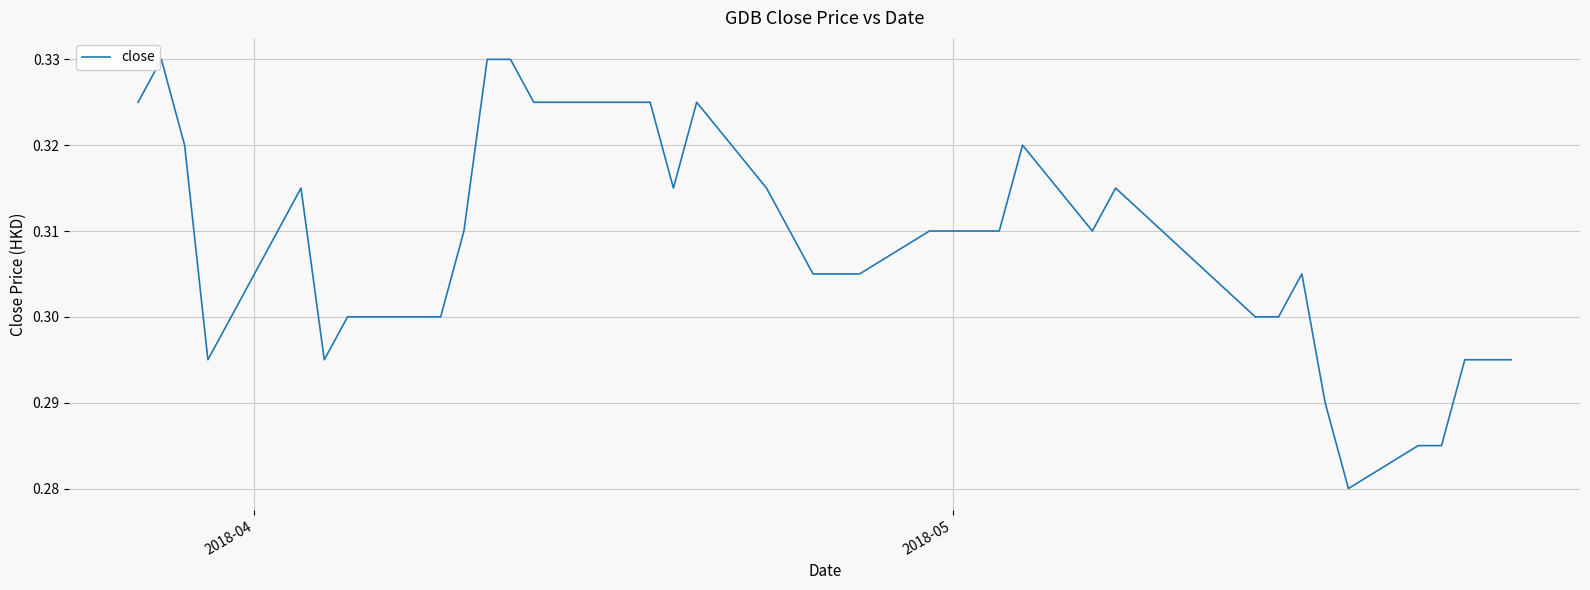

Does the chart have visible grid lines?

Yes